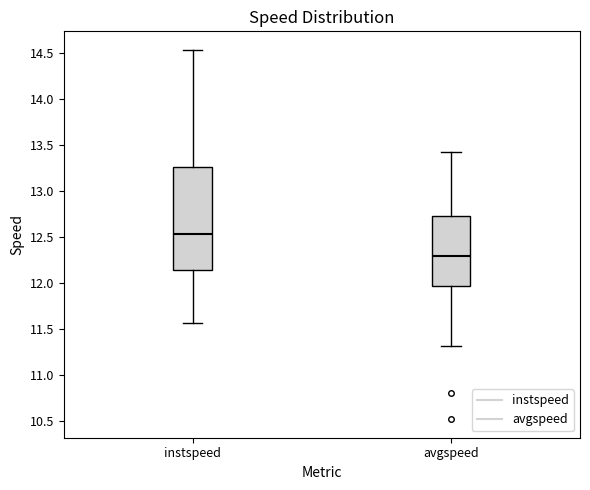

Which box is the tallest, from its lower edge to its upper edge?

instspeed